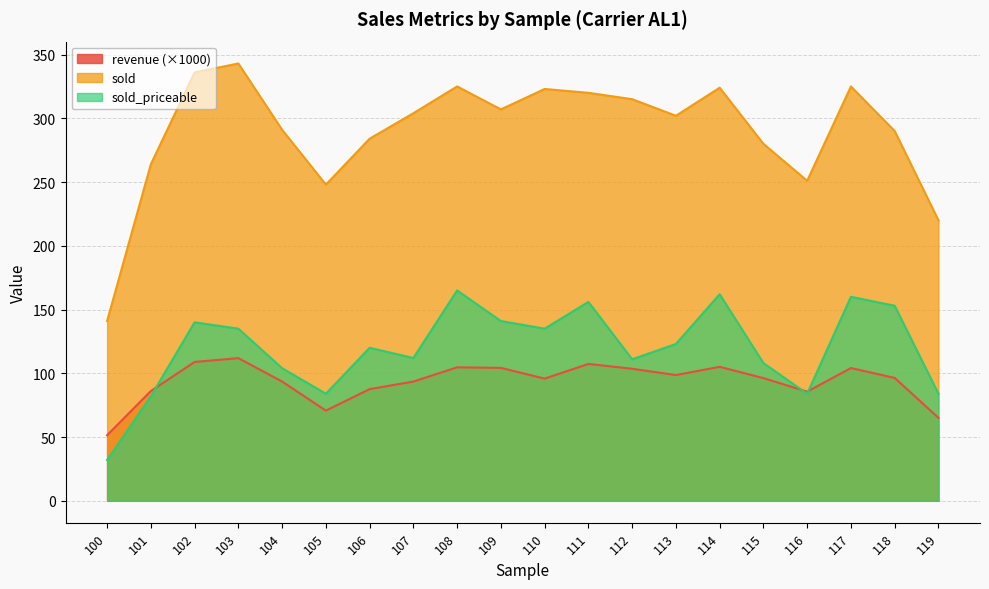

How many distinct data groups are displayed?

3